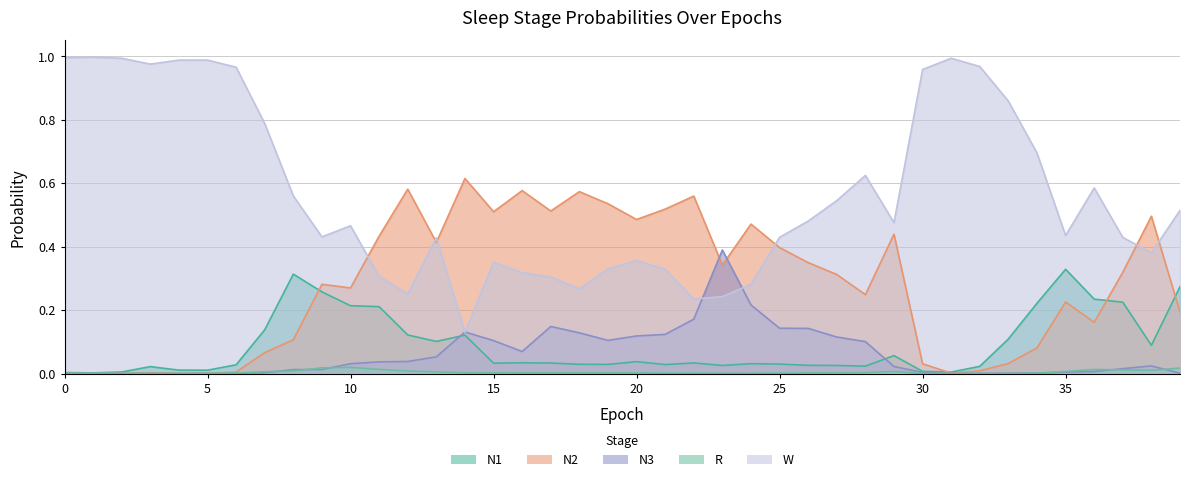

Reading left to right, transcribe all the data shown in this chart.

N1: 0=0.0	1=0.0	2=0.0	3=0.0	4=0.0	5=0.0	6=0.0	7=0.1	8=0.3	9=0.3	10=0.2	11=0.2	12=0.1	13=0.1	14=0.1	15=0.0	16=0.0	17=0.0	18=0.0	19=0.0	20=0.0	21=0.0	22=0.0	23=0.0	24=0.0	25=0.0	26=0.0	27=0.0	28=0.0	29=0.1	30=0.0	31=0.0	32=0.0	33=0.1	34=0.2	35=0.3	36=0.2	37=0.2	38=0.1	39=0.3
N2: 0=0.0	1=0.0	2=0.0	3=0.0	4=0.0	5=0.0	6=0.0	7=0.1	8=0.1	9=0.3	10=0.3	11=0.4	12=0.6	13=0.4	14=0.6	15=0.5	16=0.6	17=0.5	18=0.6	19=0.5	20=0.5	21=0.5	22=0.6	23=0.3	24=0.5	25=0.4	26=0.3	27=0.3	28=0.2	29=0.4	30=0.0	31=0.0	32=0.0	33=0.0	34=0.1	35=0.2	36=0.2	37=0.3	38=0.5	39=0.2
N3: 0=0.0	1=0.0	2=0.0	3=0.0	4=0.0	5=0.0	6=0.0	7=0.0	8=0.0	9=0.0	10=0.0	11=0.0	12=0.0	13=0.1	14=0.1	15=0.1	16=0.1	17=0.1	18=0.1	19=0.1	20=0.1	21=0.1	22=0.2	23=0.4	24=0.2	25=0.1	26=0.1	27=0.1	28=0.1	29=0.0	30=0.0	31=0.0	32=0.0	33=0.0	34=0.0	35=0.0	36=0.0	37=0.0	38=0.0	39=0.0
R: 0=0.0	1=0.0	2=0.0	3=0.0	4=0.0	5=0.0	6=0.0	7=0.0	8=0.0	9=0.0	10=0.0	11=0.0	12=0.0	13=0.0	14=0.0	15=0.0	16=0.0	17=0.0	18=0.0	19=0.0	20=0.0	21=0.0	22=0.0	23=0.0	24=0.0	25=0.0	26=0.0	27=0.0	28=0.0	29=0.0	30=0.0	31=0.0	32=0.0	33=0.0	34=0.0	35=0.0	36=0.0	37=0.0	38=0.0	39=0.0
W: 0=1.0	1=1.0	2=1.0	3=1.0	4=1.0	5=1.0	6=1.0	7=0.8	8=0.6	9=0.4	10=0.5	11=0.3	12=0.3	13=0.4	14=0.1	15=0.4	16=0.3	17=0.3	18=0.3	19=0.3	20=0.4	21=0.3	22=0.2	23=0.2	24=0.3	25=0.4	26=0.5	27=0.5	28=0.6	29=0.5	30=1.0	31=1.0	32=1.0	33=0.9	34=0.7	35=0.4	36=0.6	37=0.4	38=0.4	39=0.5